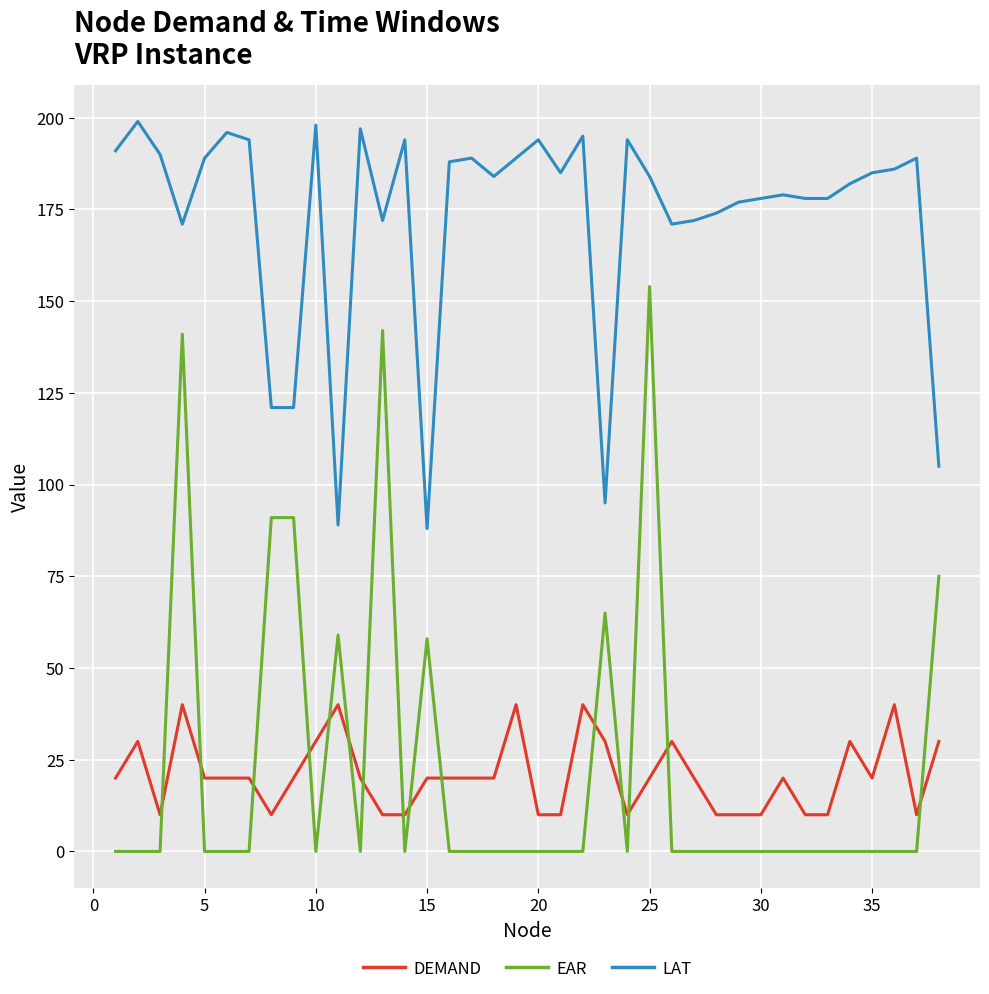

Which series has the largest total across all categories?

LAT